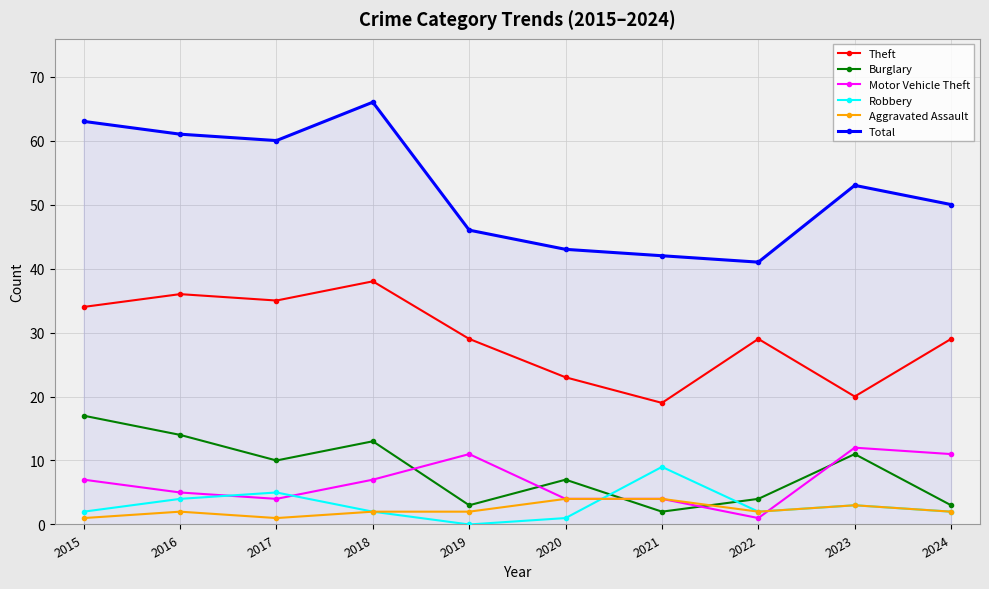

At which category is the sum across all series the highest?

2018